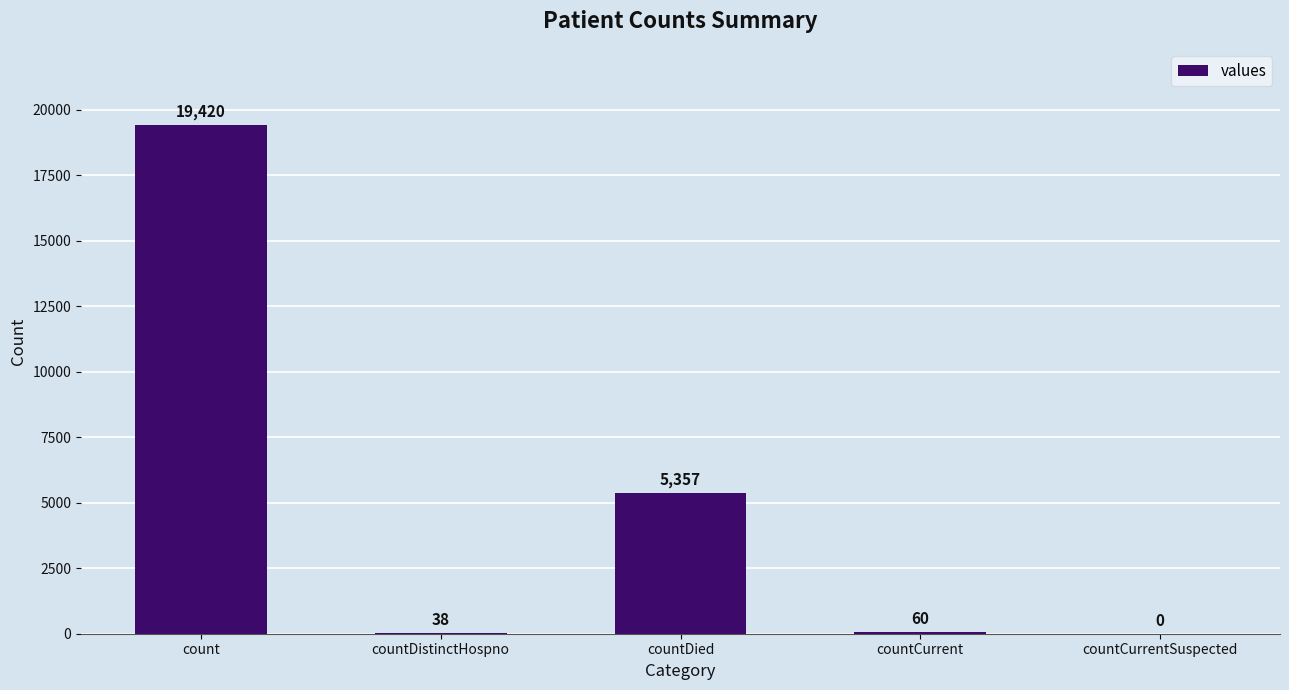

The chart shows a value of 19420 at count. True or false?

True